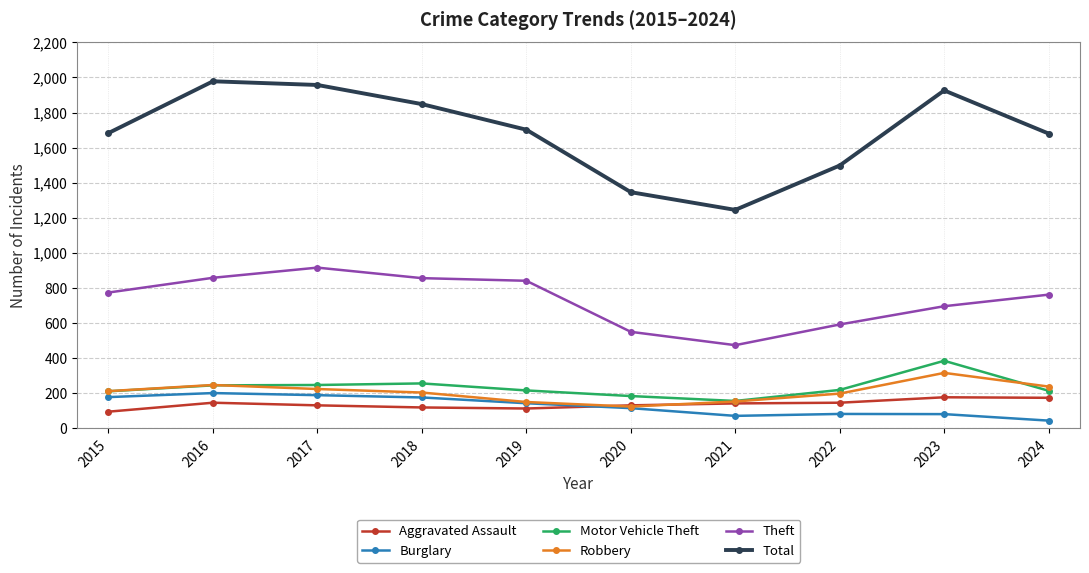

What is the minimum value for Robbery?

124